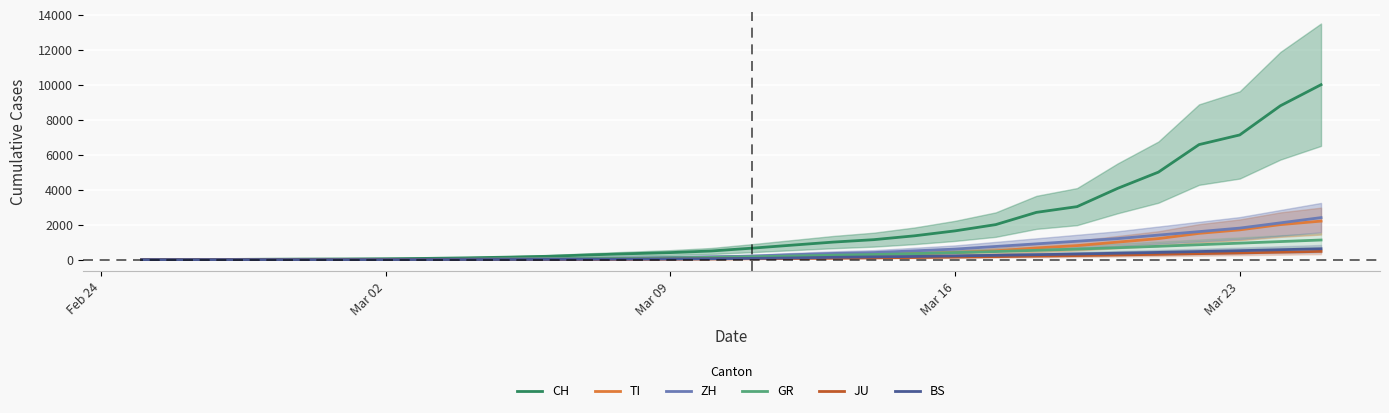

True or false: ZH and JU cross at least once.

False